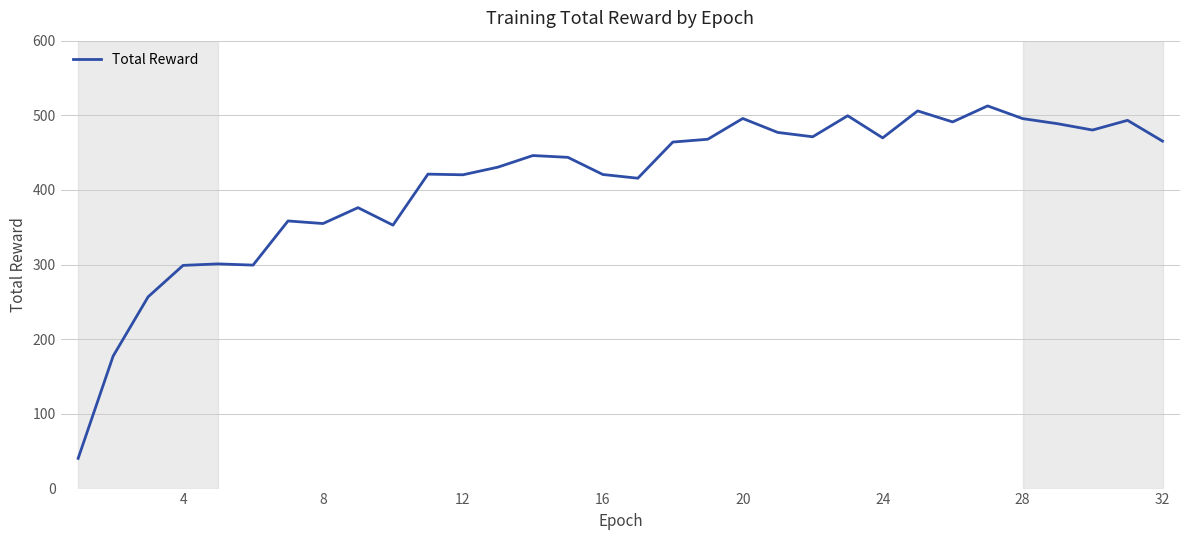

What is the smallest value displayed?

40.5